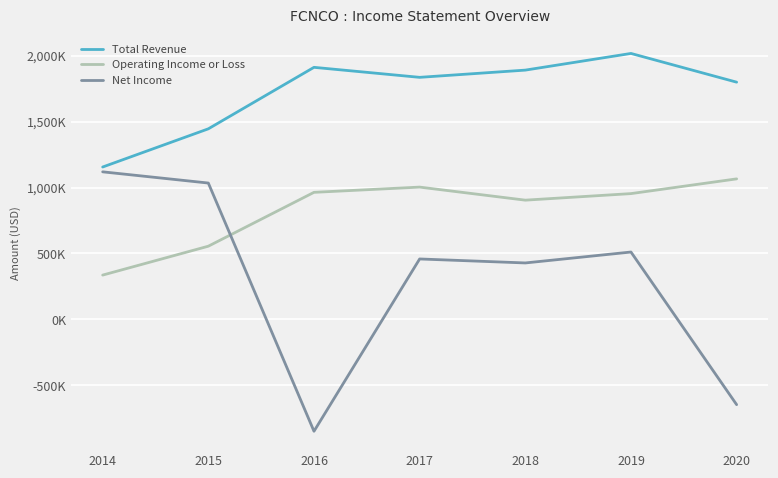

How many interior local valleys does the Operating Income or Loss series have?

1